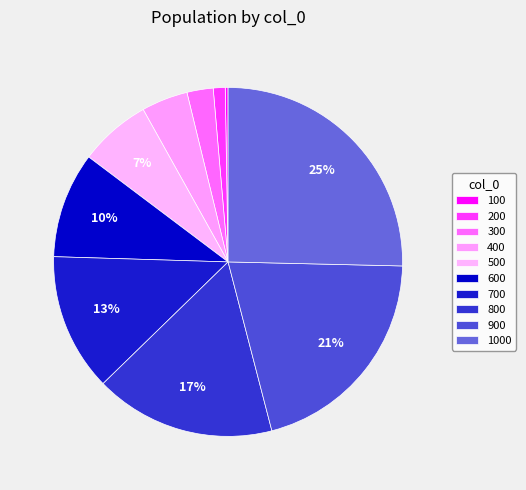

To the nearest percent, what percentage of the pie is 400?

4%